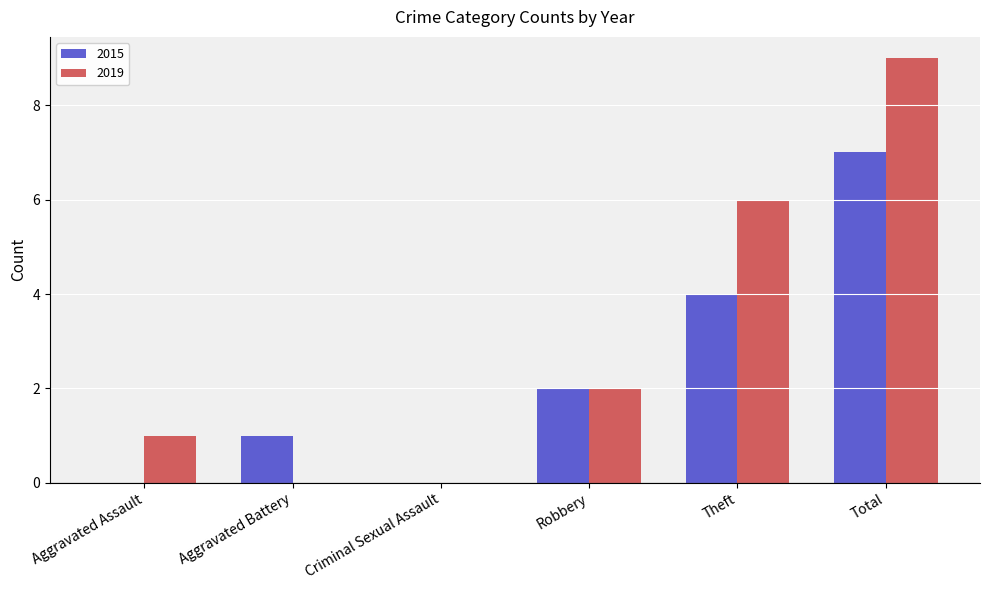

At which category is the sum across all series the highest?

Total